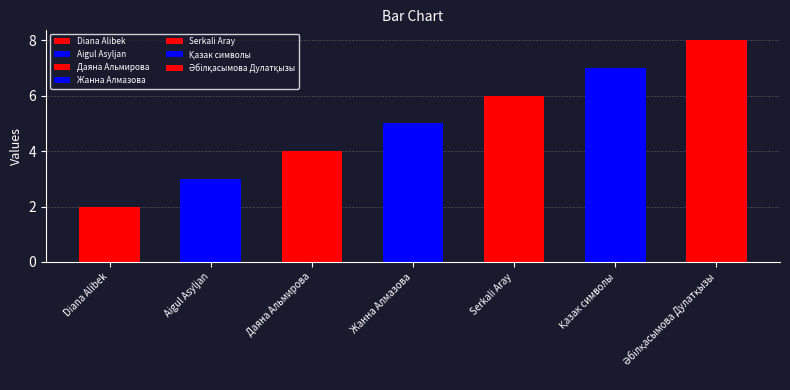

What is the difference between the maximum and minimum values?

6